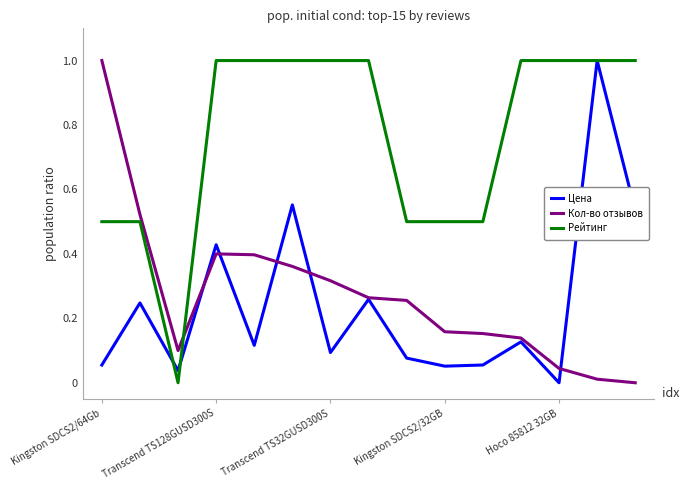

What is the sum of all Кол-во отзывов values?

4.1